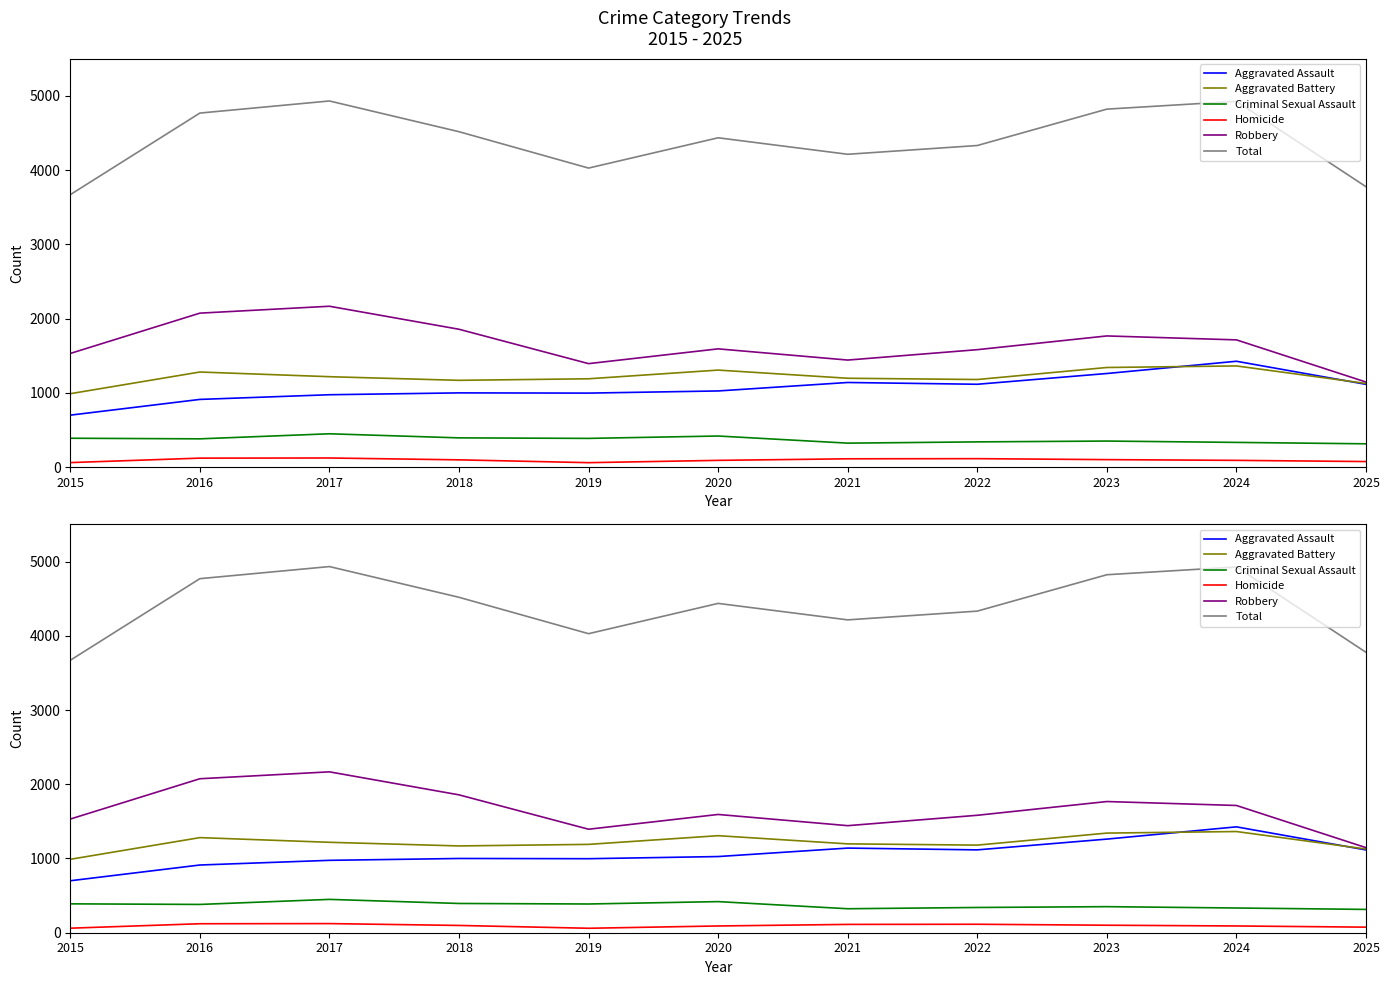

What is the total value across all series at 2019?

8056